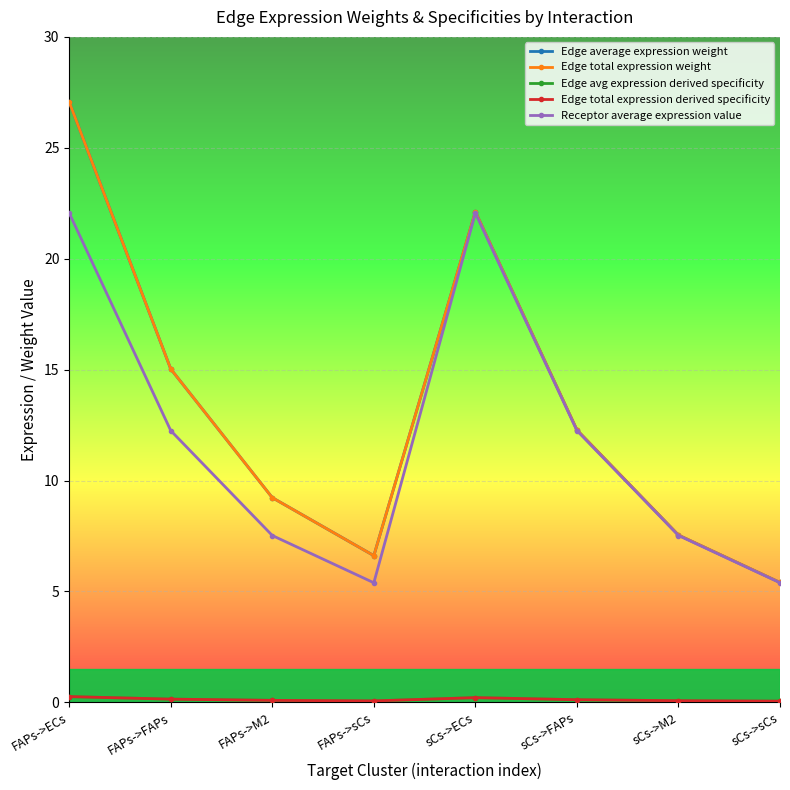

The value of Edge total expression weight at FAPs->sCs is 3.9. True or false?

False